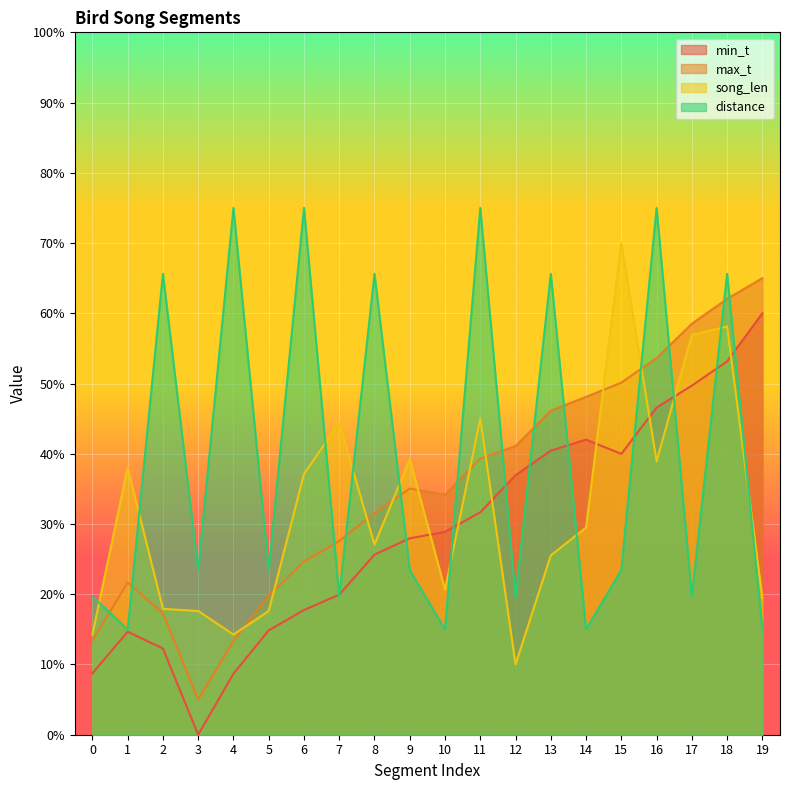

Between 0 and 12, which series saw the biggest shift?

min_t